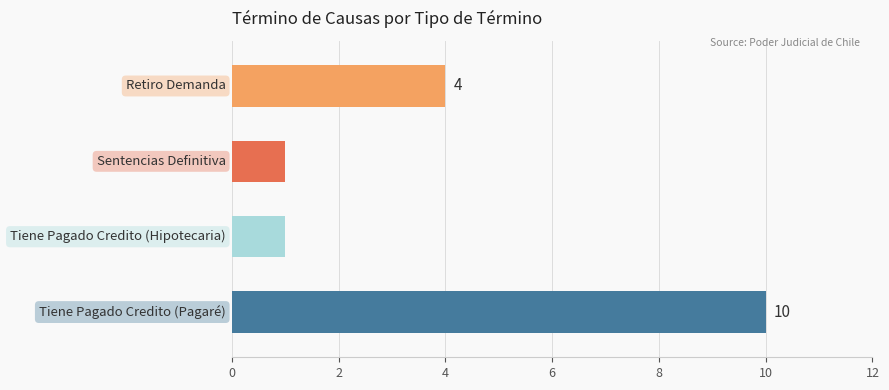

What is the difference between the second highest and second lowest values?

3